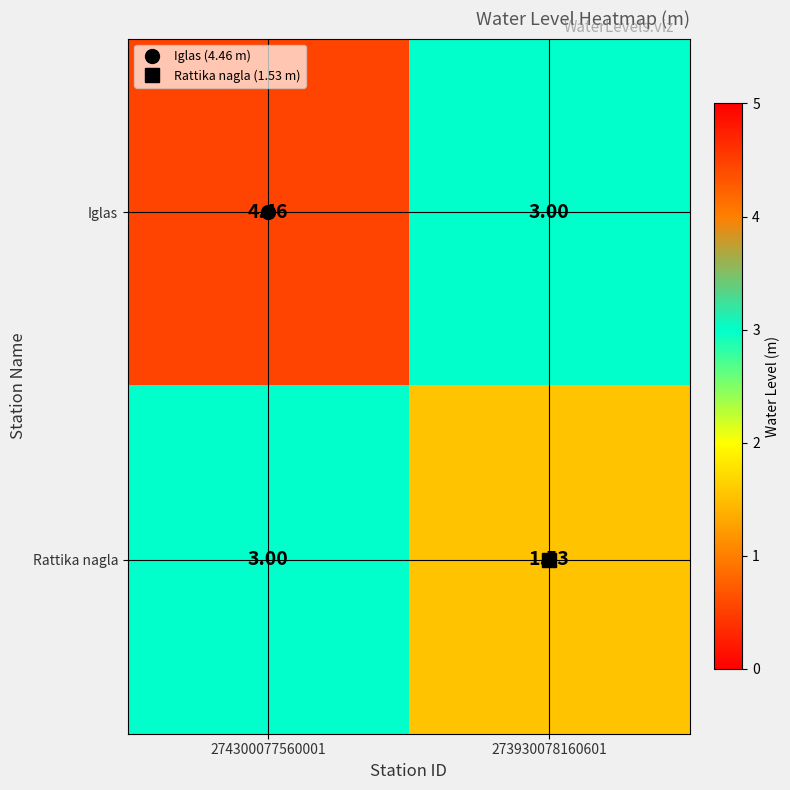

List the series in order of their peak value, highest first.

Iglas, Rattika nagla